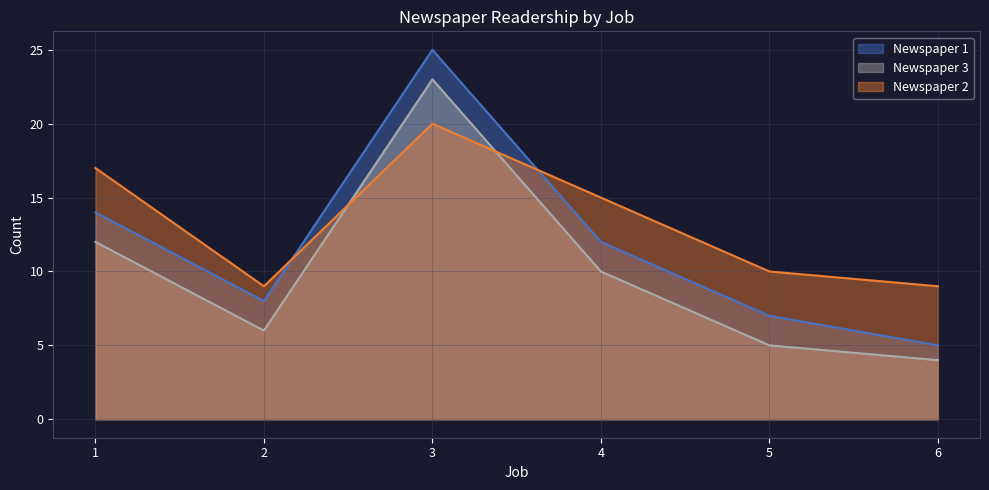

At which label does Newspaper 2 first exceed 15?

1